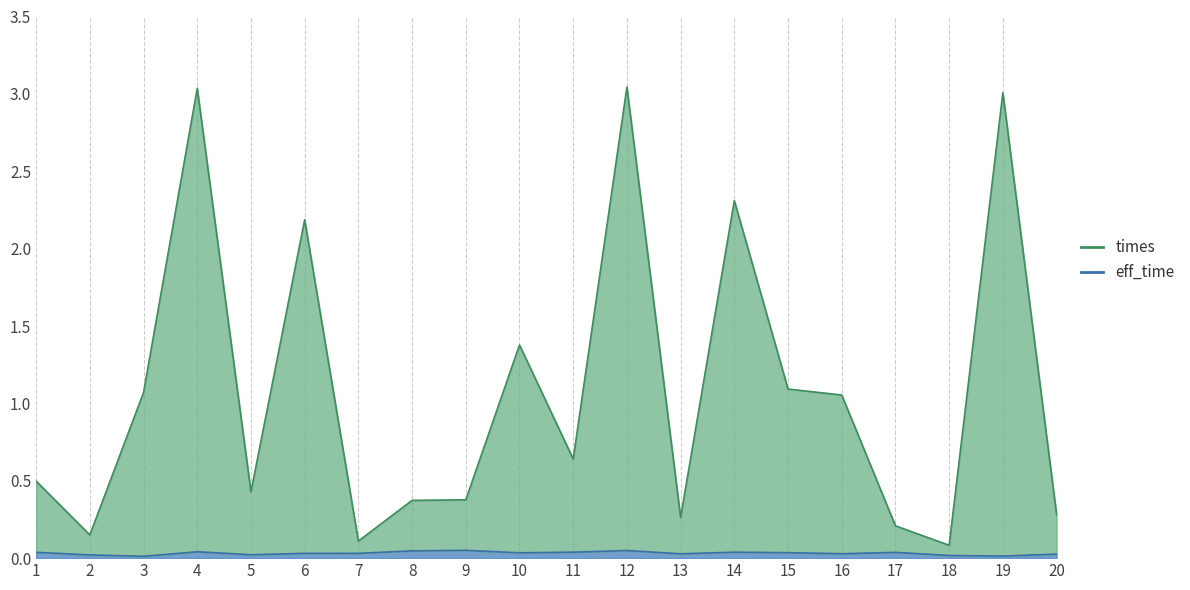

Which series has the largest total across all categories?

times